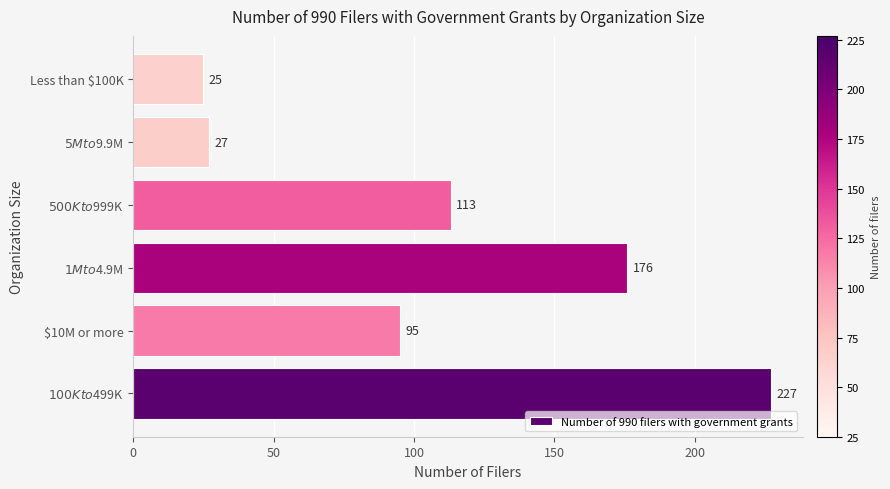

What is the difference between the second highest and second lowest values?

149